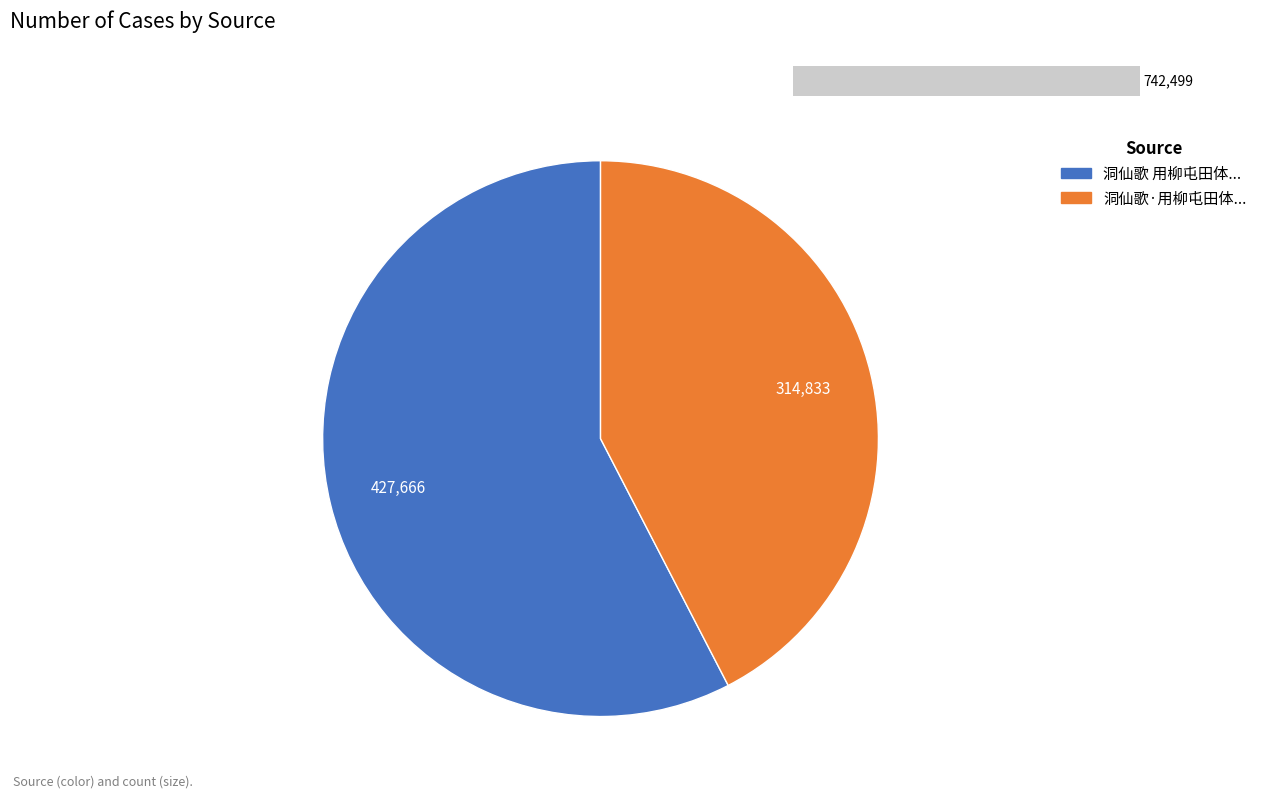

Rank the categories by value from highest to lowest.

洞仙歌 用柳屯田体为湖帆先生题仇实甫画长门赋图, 洞仙歌·用柳屯田体为湖帆先生题仇实甫画长门赋图